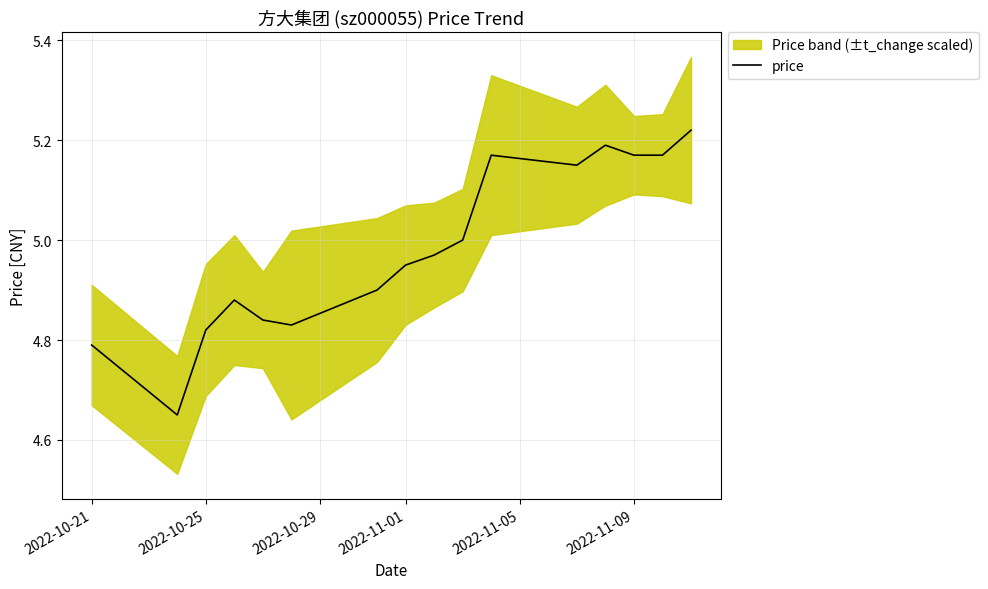

The value at 2022-11-09 is 2.3. True or false?

False